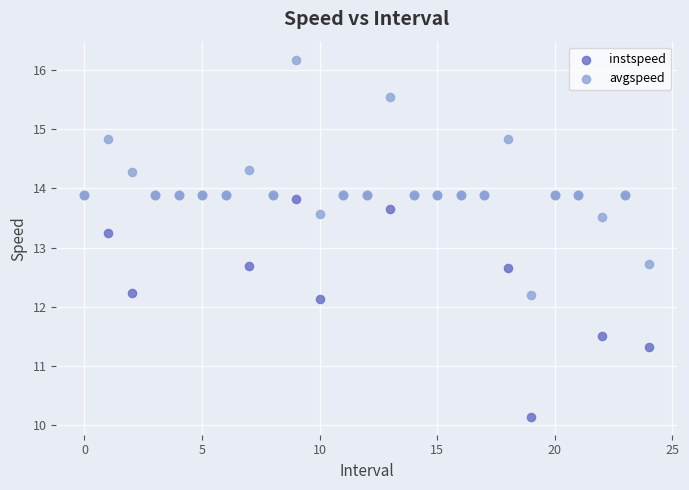

Which series reaches the minimum Y coordinate?

instspeed